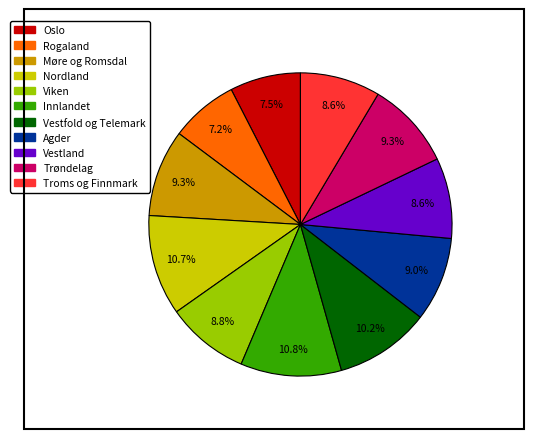

How much of the chart is everything except Nordland?

89.3%